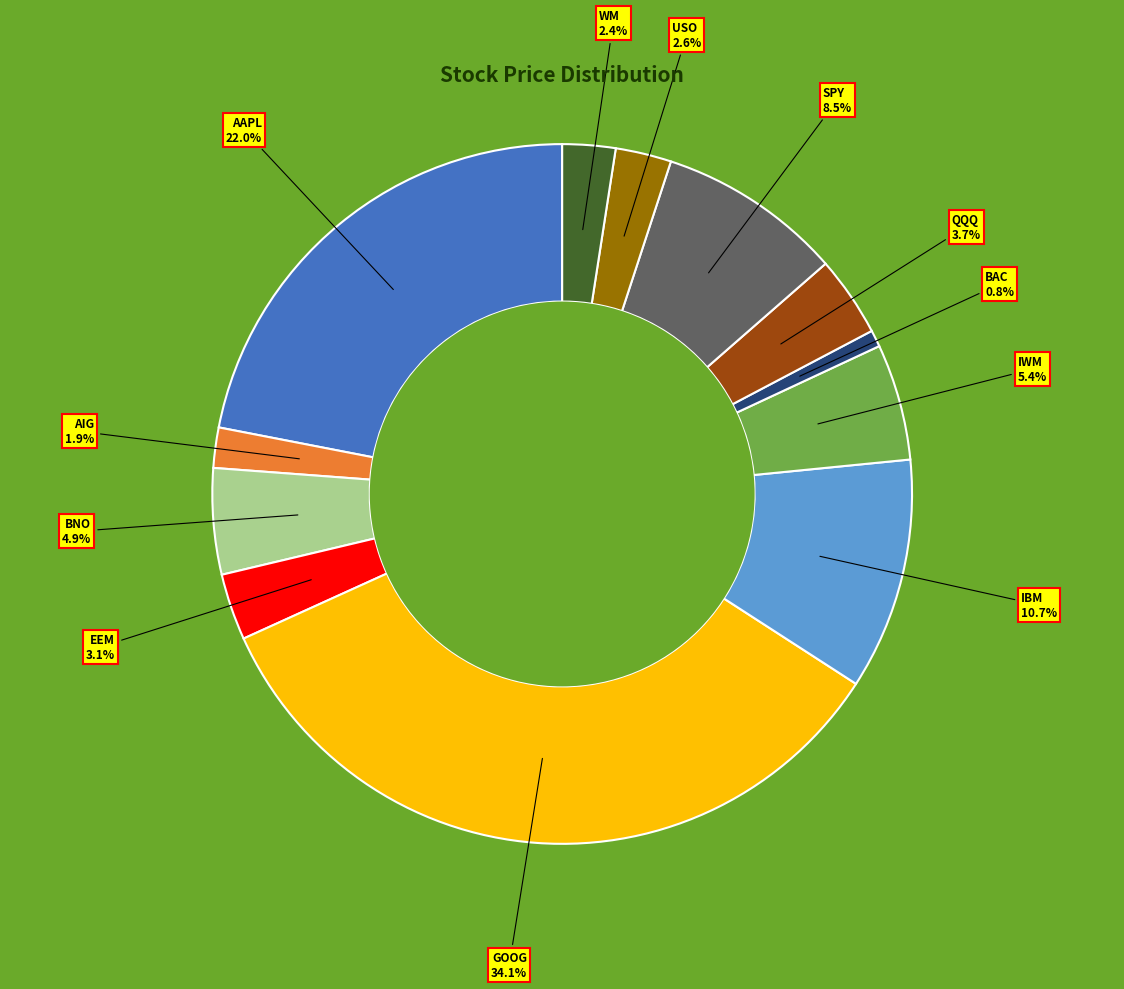

Which slice is the largest?

GOOG